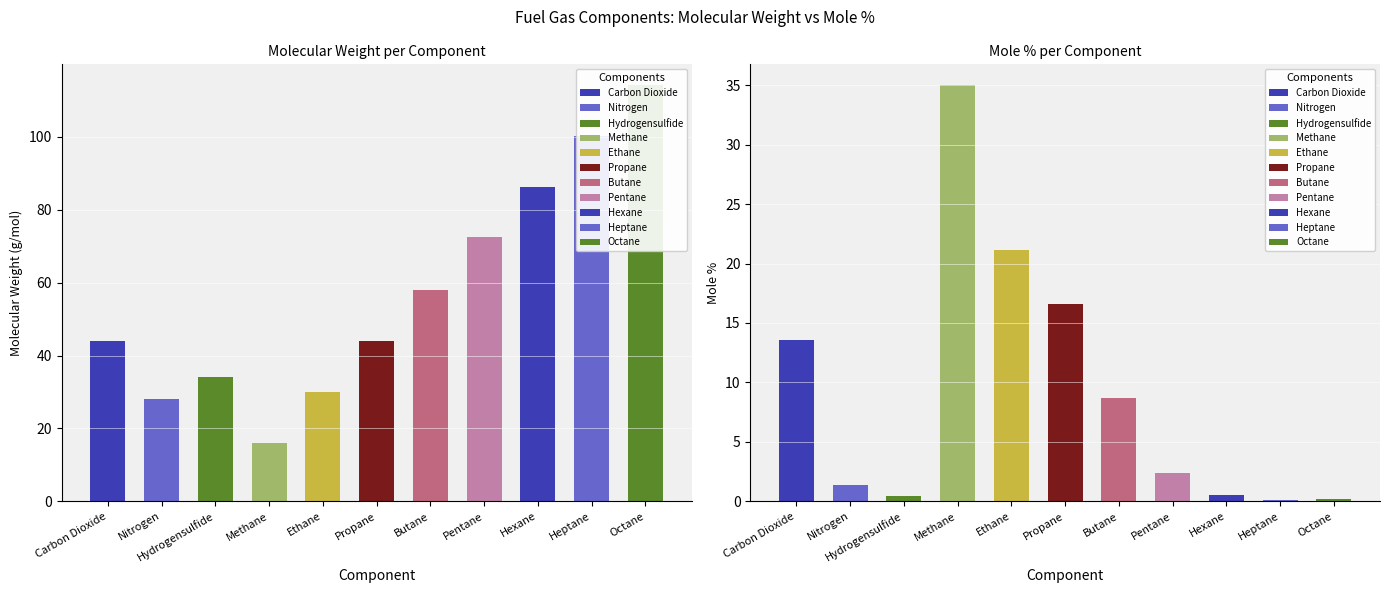

The value of Mol.Wt. at Heptane is 100.2. True or false?

True